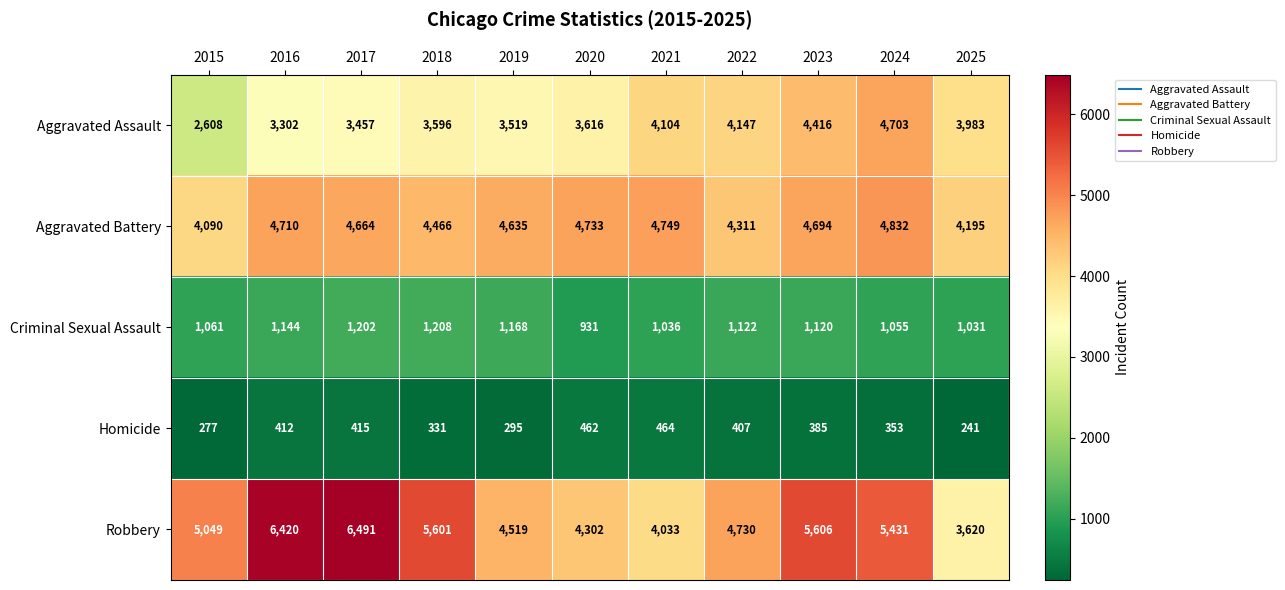

Where is Aggravated Battery nearest to the value 4461?

2018